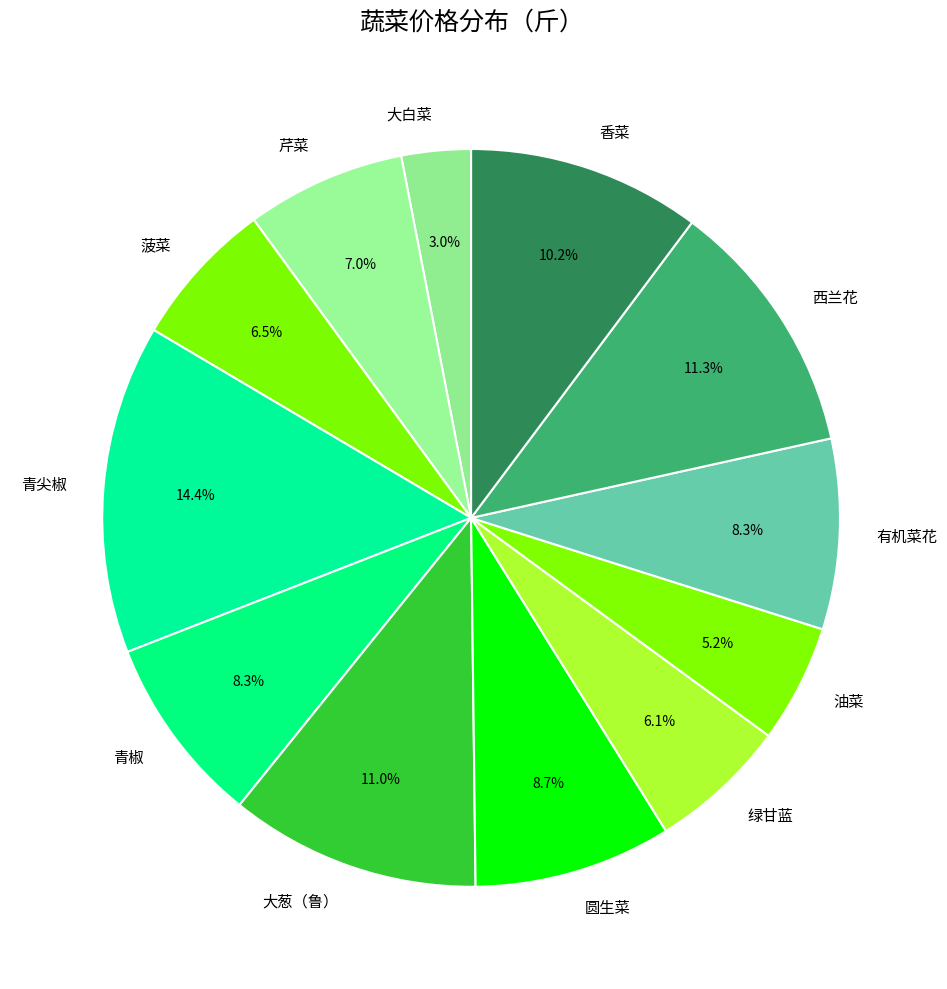

Is there a majority slice in this chart?

No